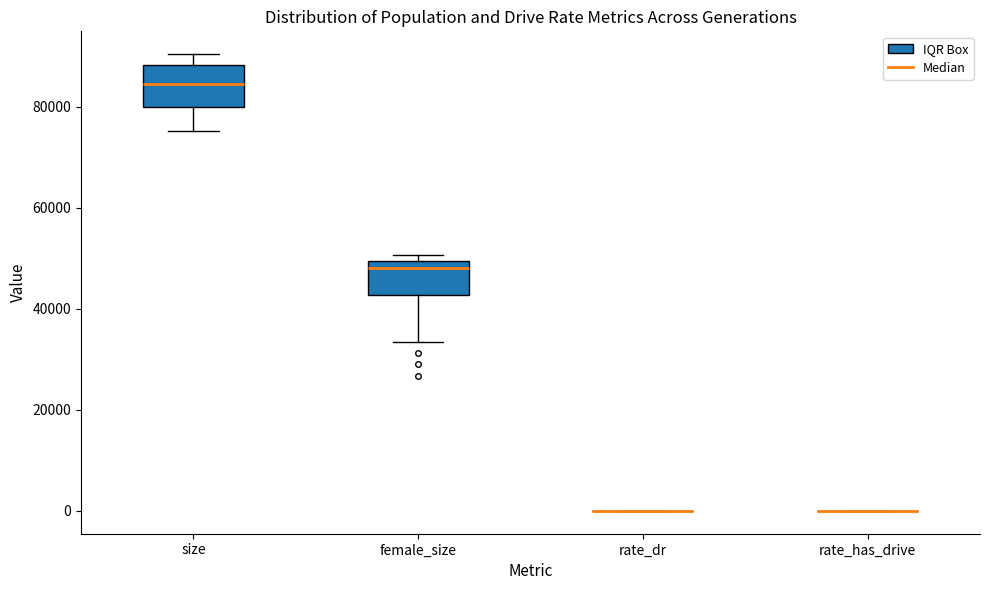

Reading left to right, read every box against the y-axis: the position of its median line, the range the box covers, and the ends of its whiskers. The values are not printed on the chart, so give them approximately, as read against the axis.

size: median 84000, box 80000 to 88000, whiskers 76000 to 90000
female_size: median 48000, box 42000 to 50000, whiskers 34000 to 50000 (just above the box's upper edge)
rate_dr: box collapsed to a line at 0, whiskers 0 to 0
rate_has_drive: box collapsed to a line at 0, whiskers 0 to 0